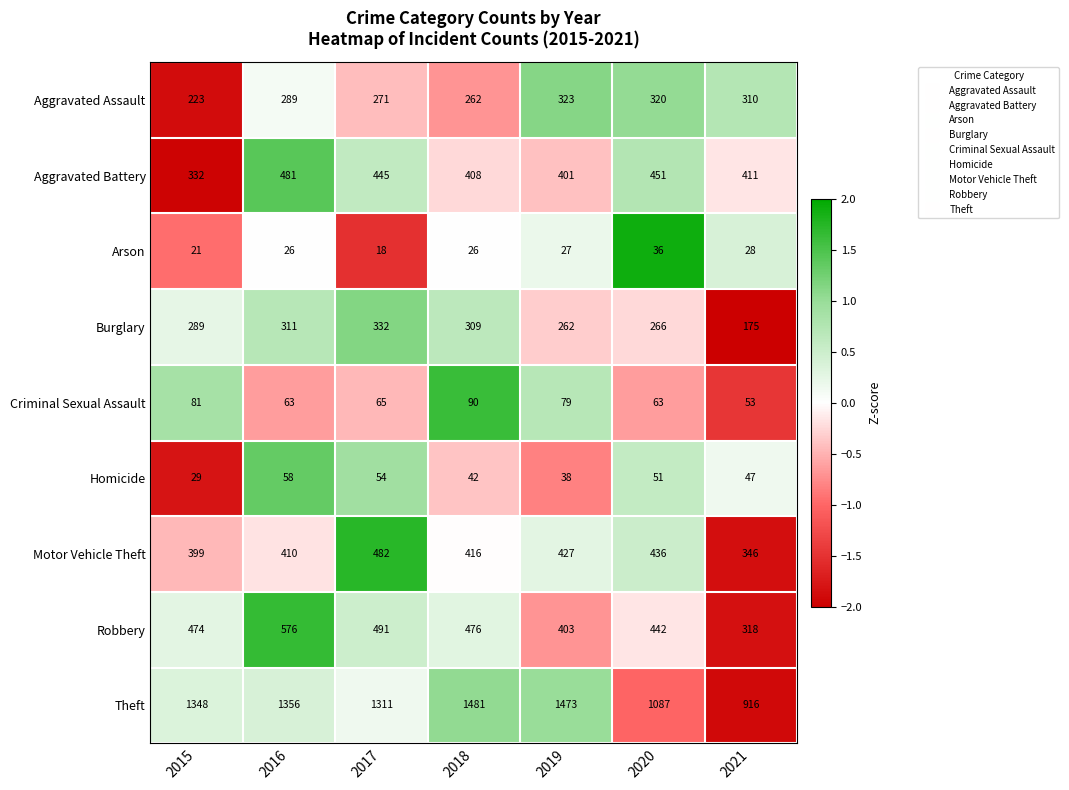

How many data points in Arson are less than 26?

2